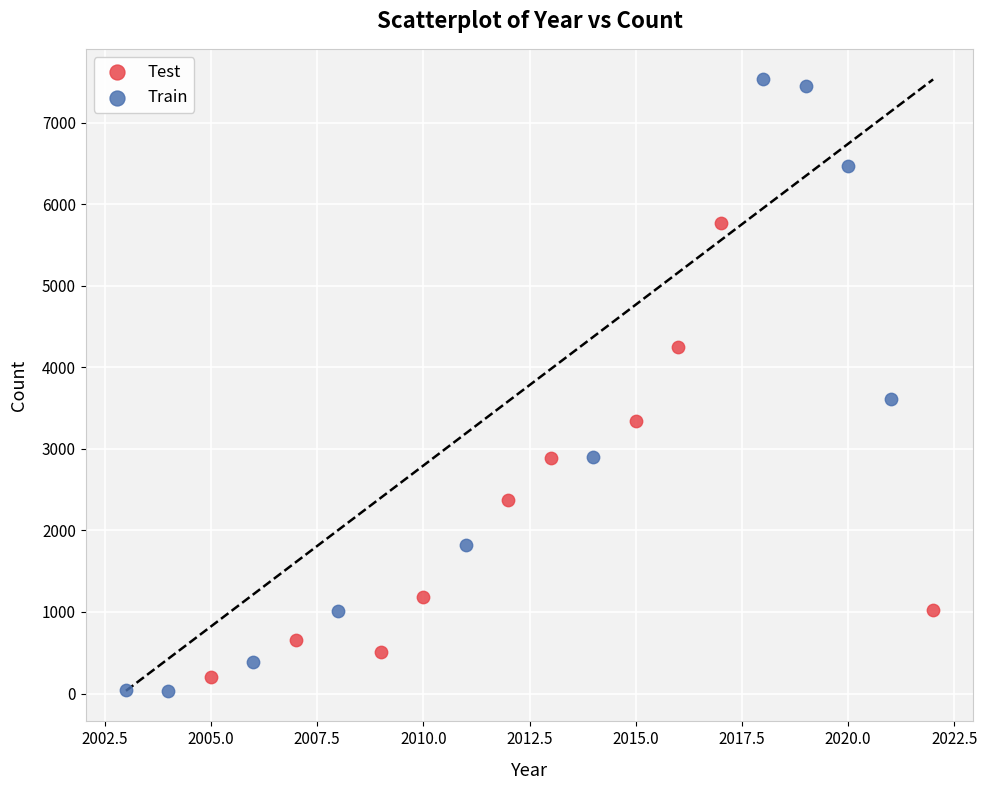

Which series reaches the maximum Y coordinate?

Train